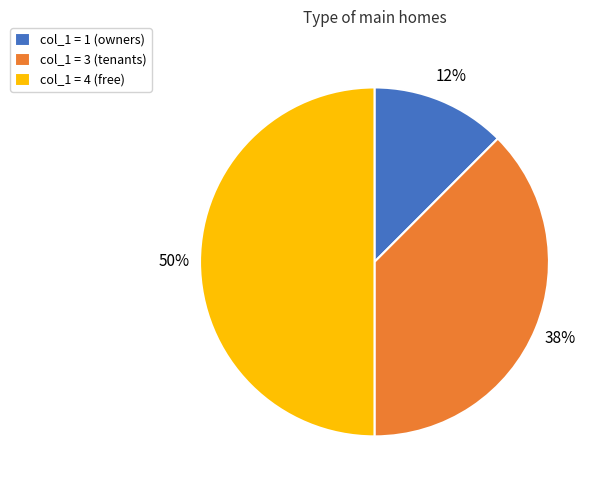

Does col_1 = 3 (tenants) represent more than half of the total?

No